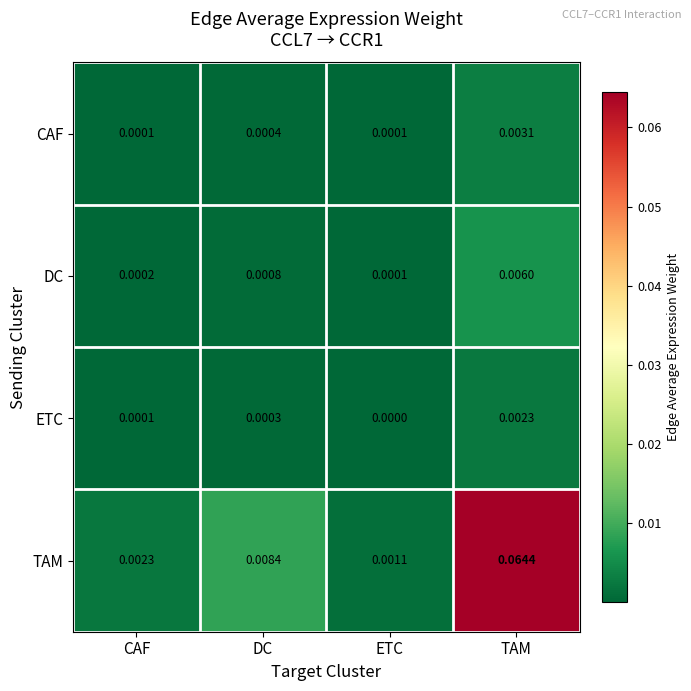

Where is ETC nearest to the value 0?

ETC